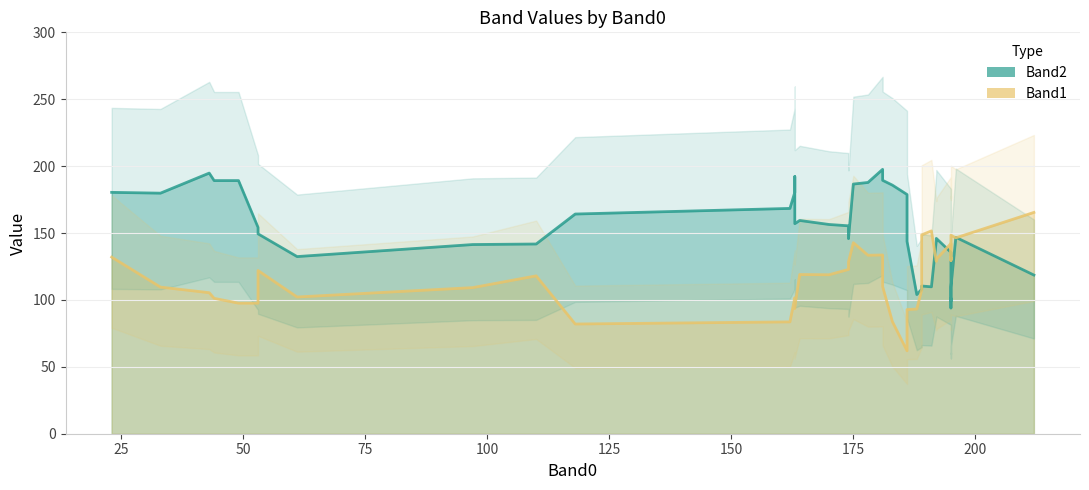

Reading left to right, what are all the values shown in this chart?

Band2 line: 180.4	179.8	194.8	189.2	189.2	154.2	149.4	132.4	141.4	141.8	164.2	168.4	180.4	192.2	157.0	159.4	156.4	155.4	145.8	186.6	187.8	197.6	189.4	185.8	178.8	143.8	104.0	108.0	110.4	109.8	144.4	146.0	135.6	99.2	101.2	94.0	98.8	109.6	146.8	118.6
Band1 line: 132.0	109.6	105.4	101.2	97.6	97.6	122.0	102.2	109.2	118.0	82.0	83.6	101.6	93.8	94.8	119.0	118.8	122.8	128.4	142.8	133.4	133.6	110.0	83.8	62.0	92.8	93.2	107.4	148.6	151.6	128.8	130.4	142.2	129.4	131.8	130.4	148.0	148.4	146.4	165.4